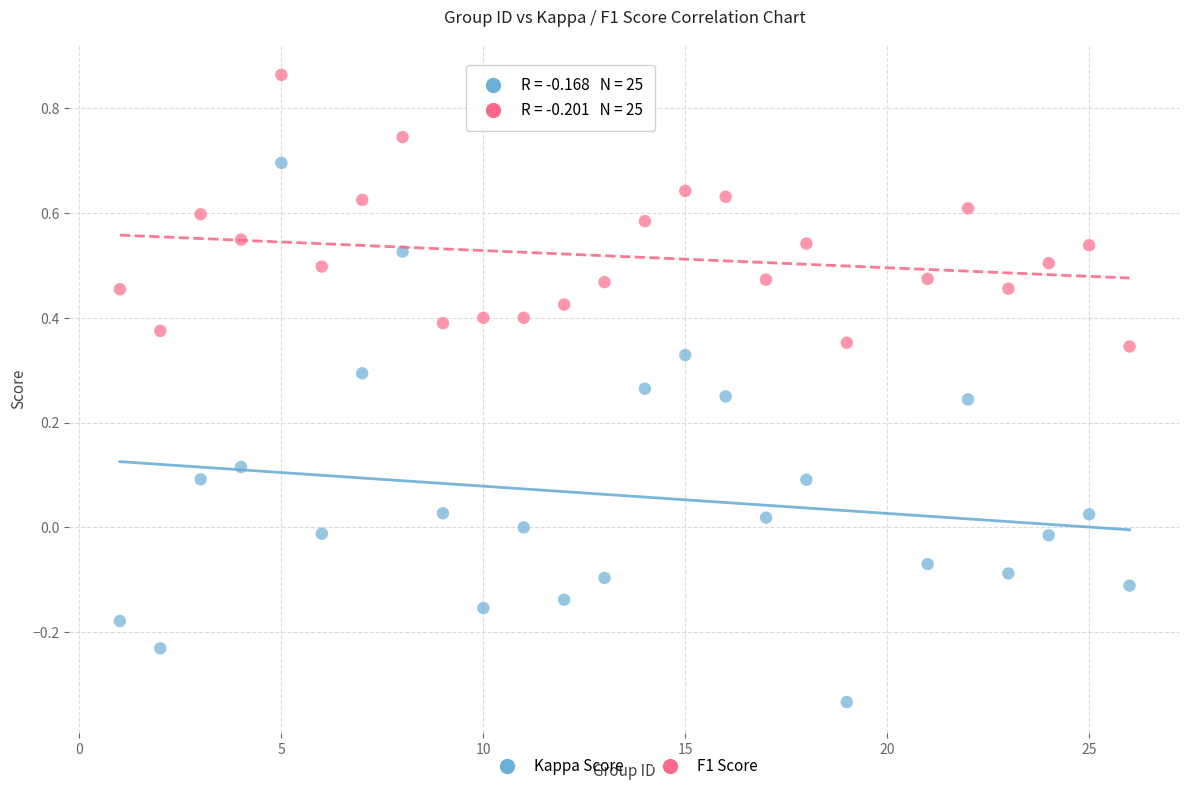

Which series has the largest Y range (max minus min)?

Kappa Score